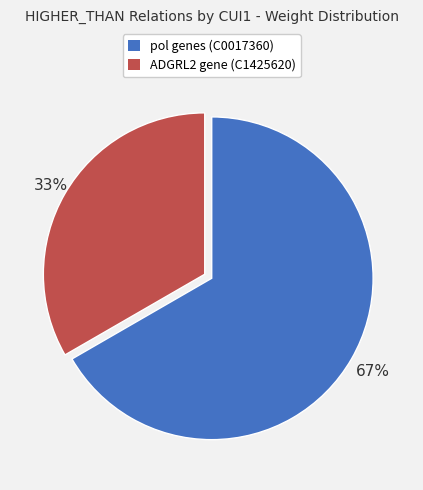

Does any single category account for the majority?

Yes